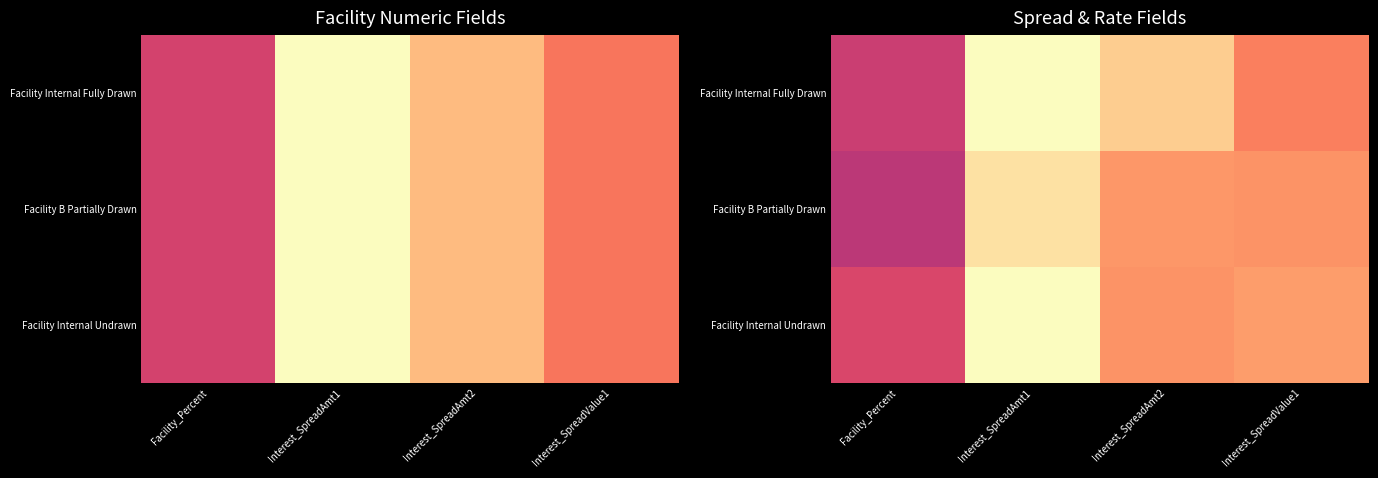

List the series in order of their overall mean, lowest first.

Facility B Partially Drawn, Facility Internal Undrawn, Facility Internal Fully Drawn